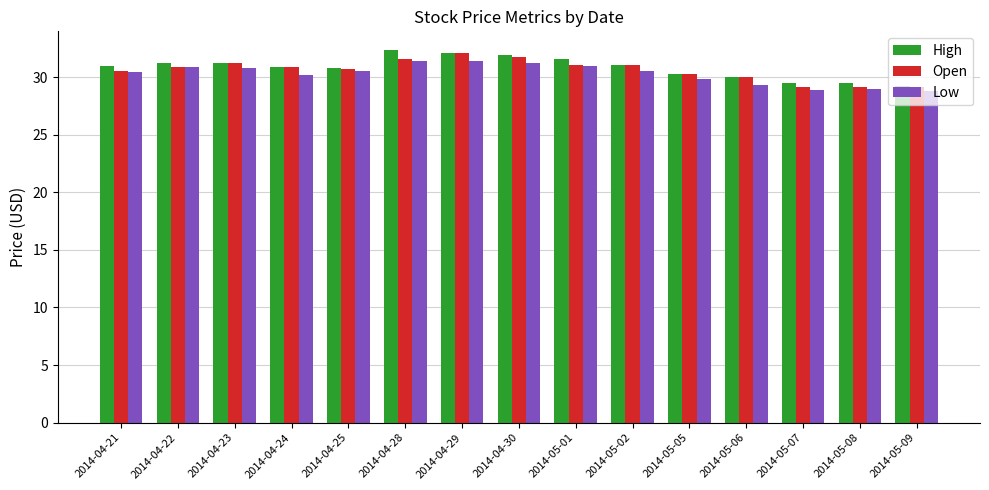

Between 2014-04-28 and 2014-05-08, which series saw the biggest shift?

High